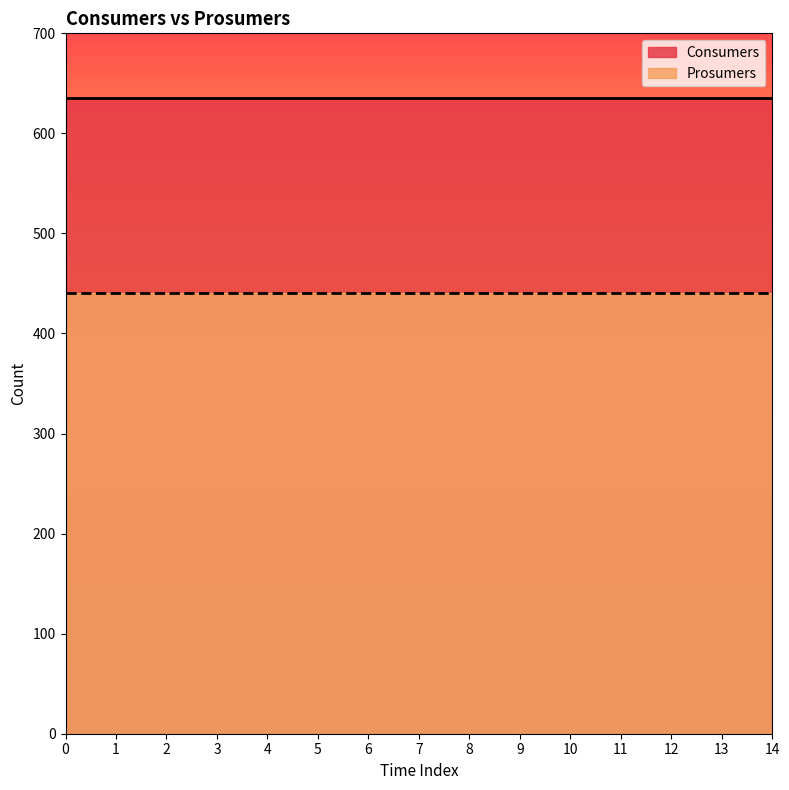

What is the highest value of the Consumers series?

635